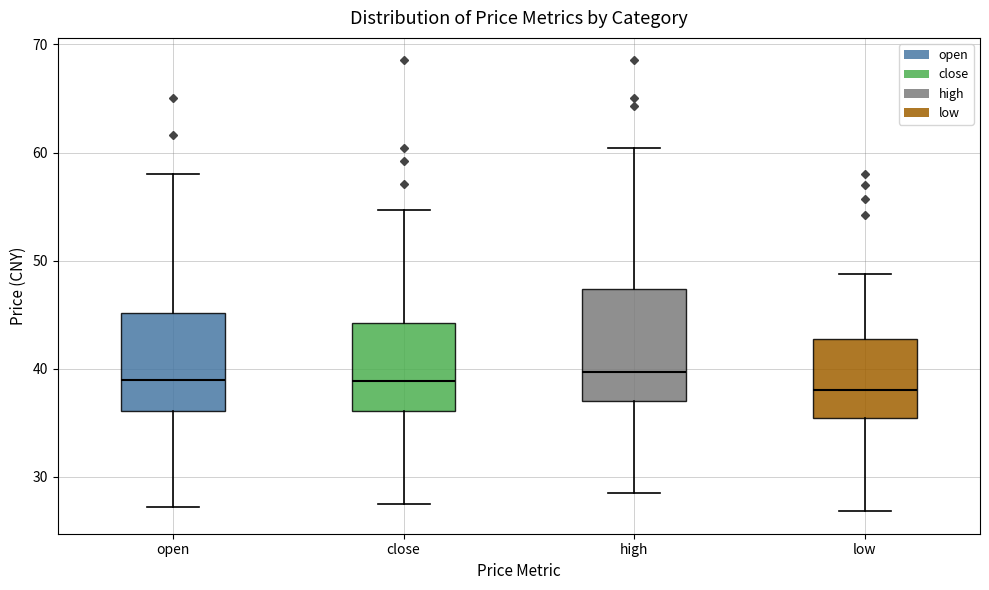

Reading left to right, transcribe this box plot: for each box, give where its median line is, the range the box spans, and where its two whiskers end, as read against the y-axis. The values are not printed on the chart, so give them approximately, as read against the axis.

open: median 39, box 36 to 45, whiskers 27 to 58
close: median 39, box 36 to 44, whiskers 28 to 55
high: median 40, box 37 to 47, whiskers 28 to 60
low: median 38, box 35 to 43, whiskers 27 to 49